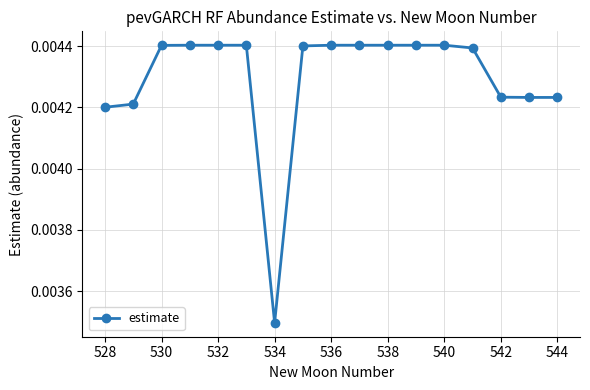

Count the values in the range 0 to 1.

17